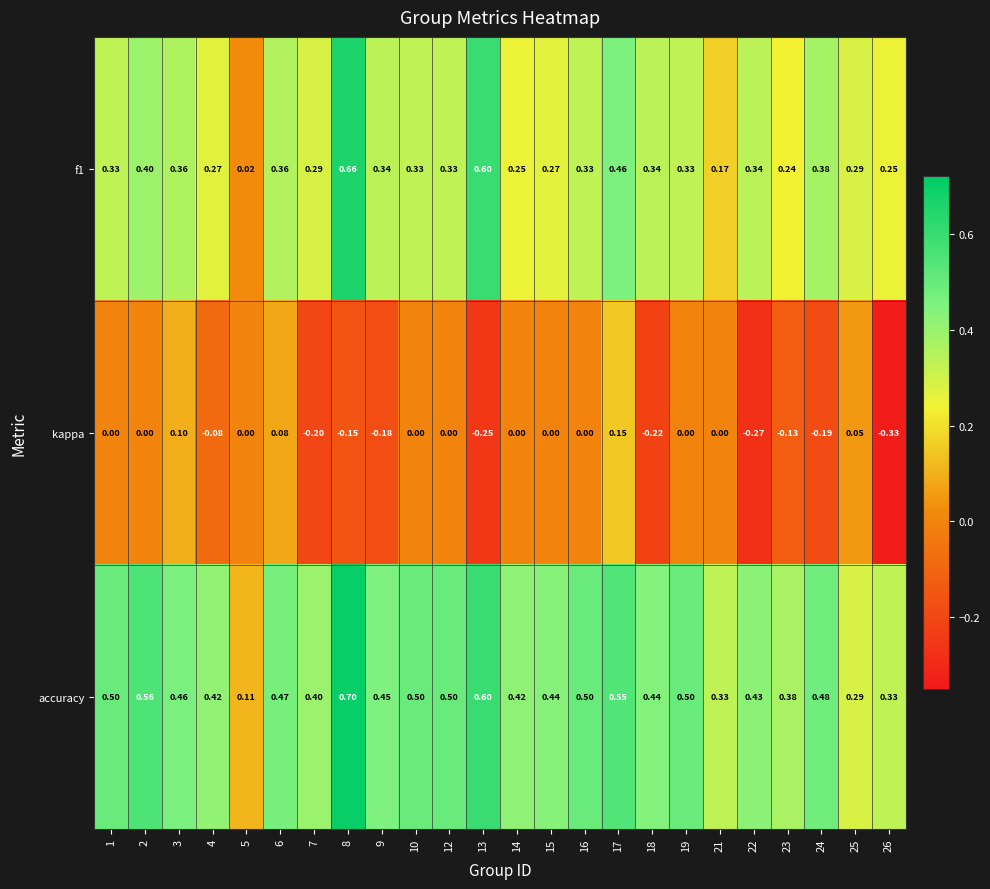

Which series changed the most between 1 and 23?

kappa